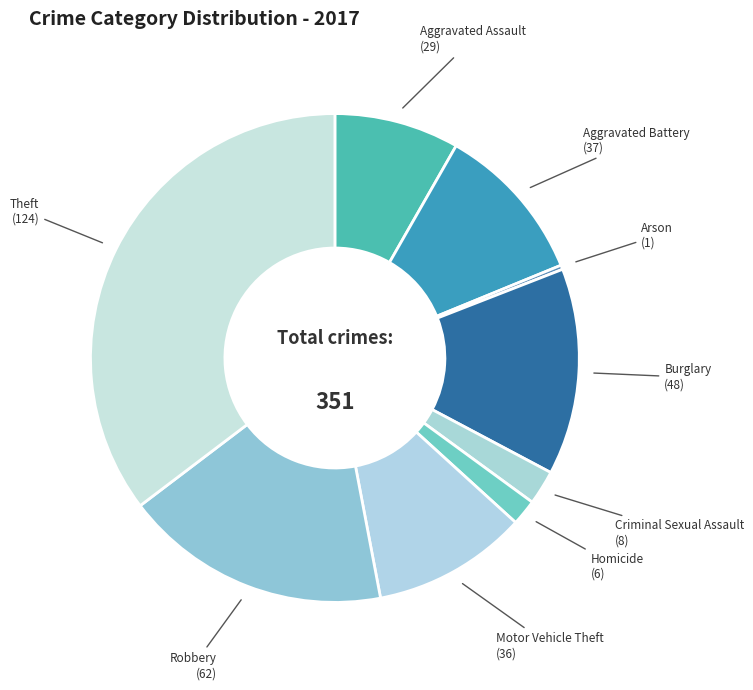

How many slices are in this pie chart?

9